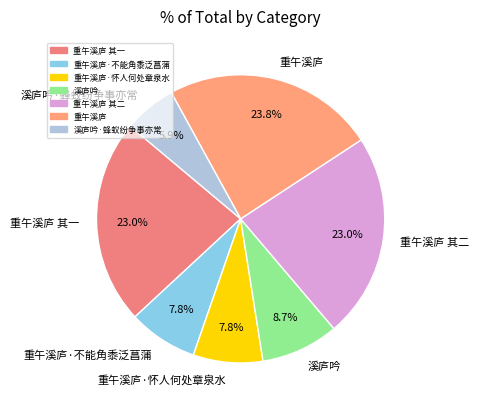

To the nearest percent, what percentage of the pie is 重午溪庐·不能角黍泛菖蒲?

8%